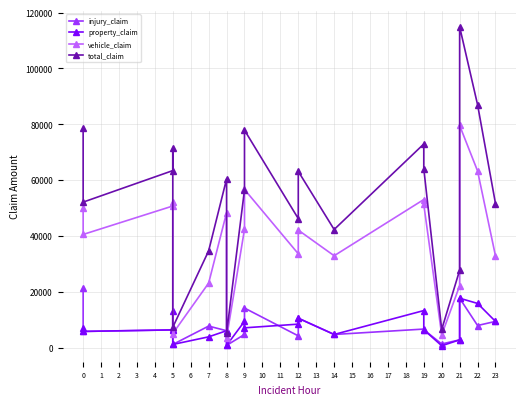

What value does the injury_claim series have at 14?

4700